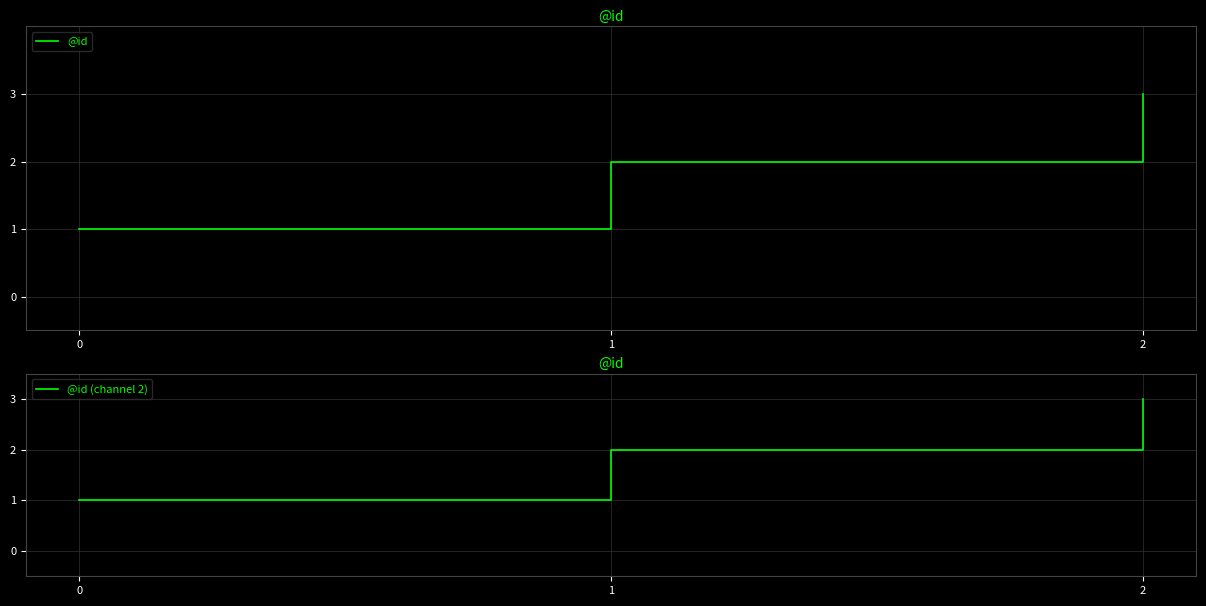

True or false: @id (channel 2) has more than 2 interior local peaks.

False